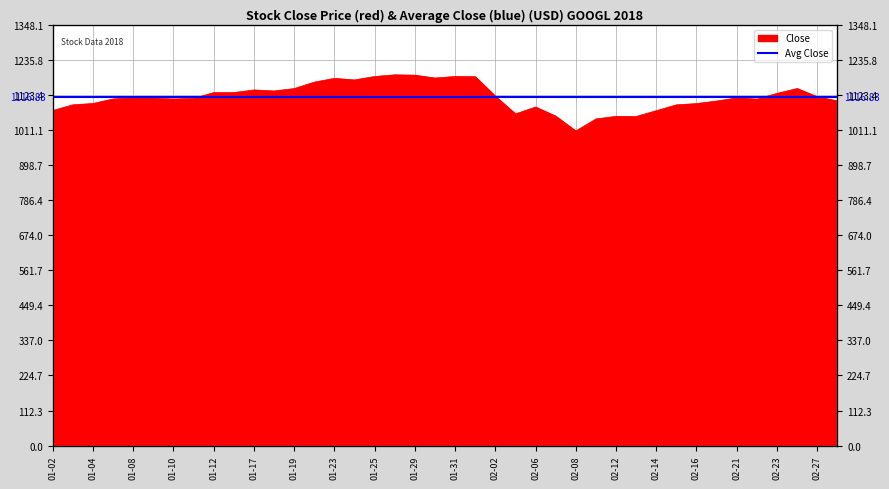

The value at 01-31 is 498.1. True or false?

False